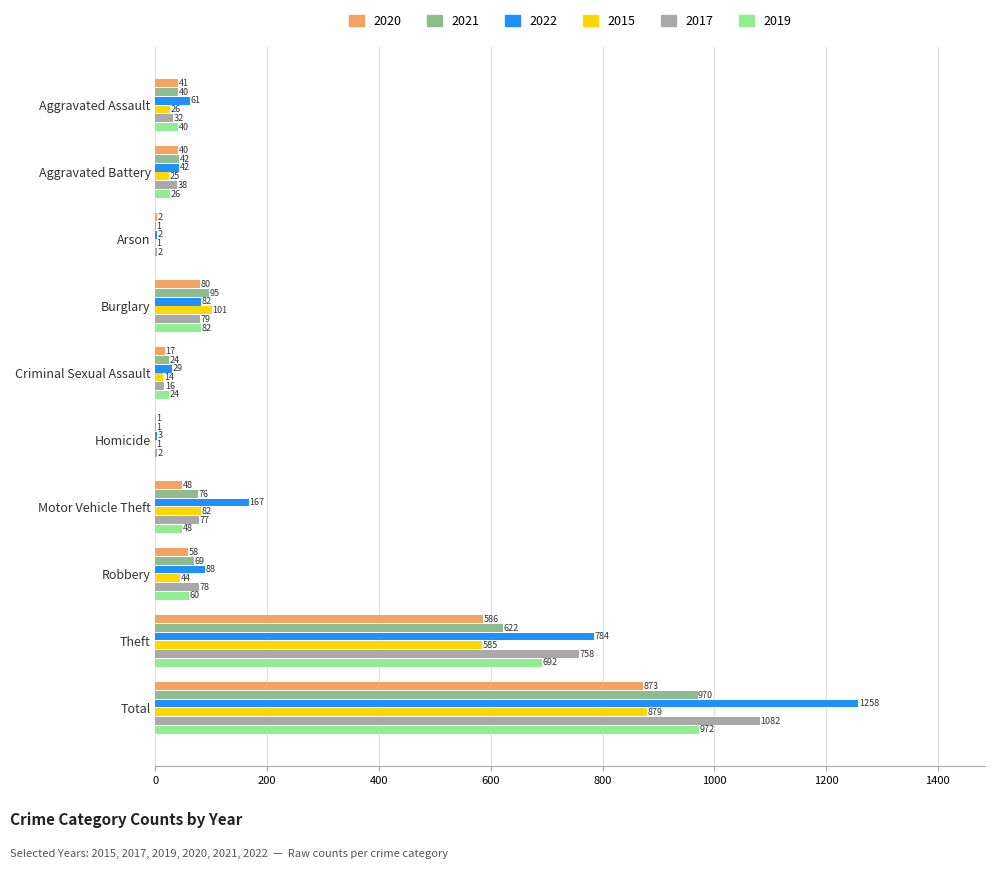

Is the value of 2022 at Arson greater than the value of 2020 at Burglary?

No